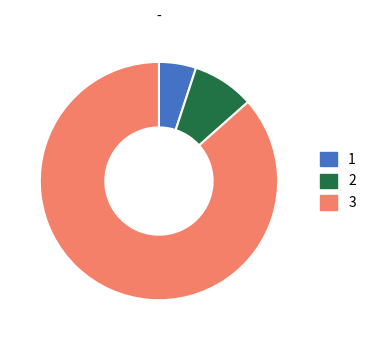

Which category has the biggest portion of the pie?

3